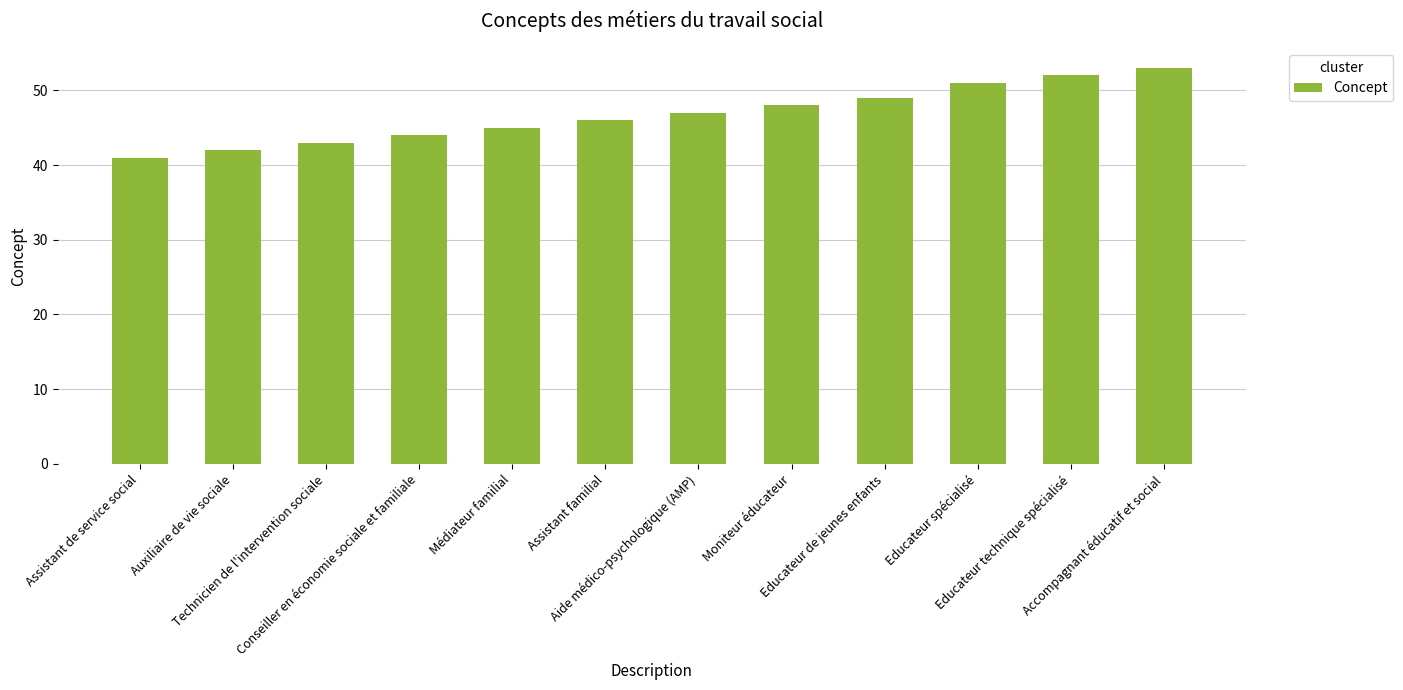

What is the value of the 5th bar from the left?

45